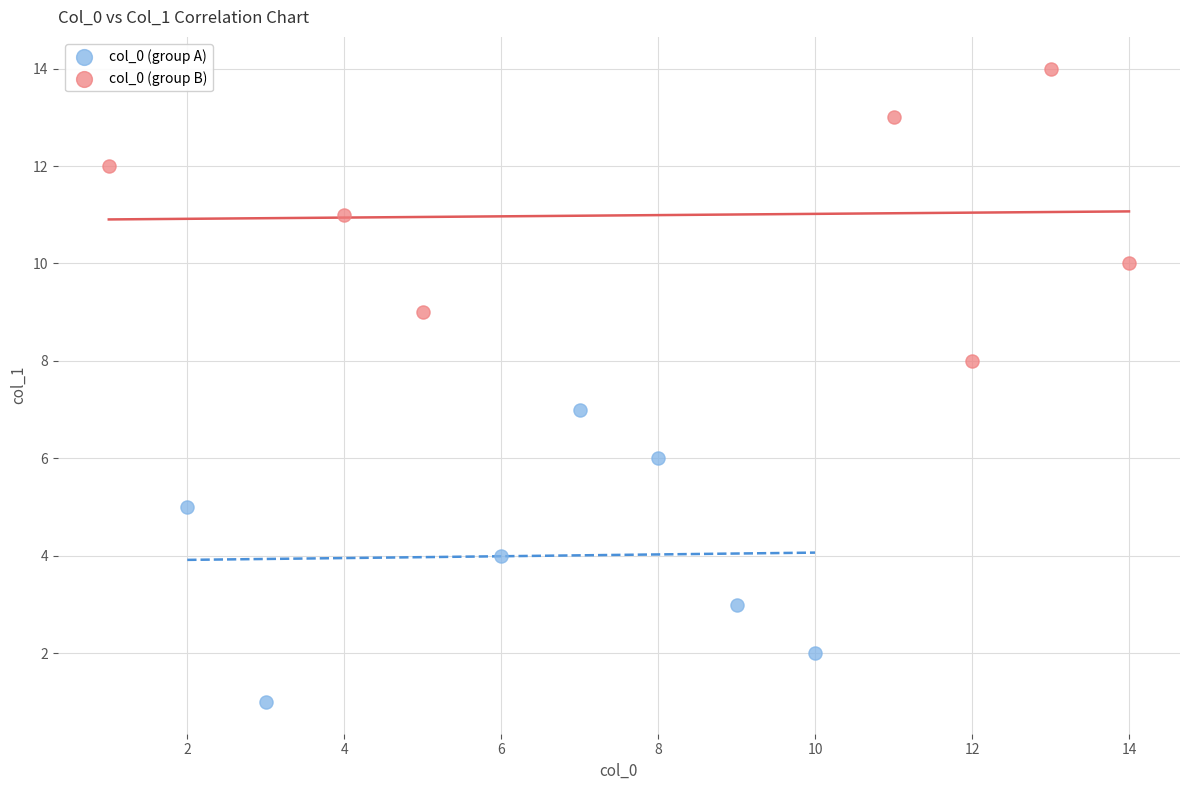

Which series reaches the maximum Y coordinate?

col_0 (group B)